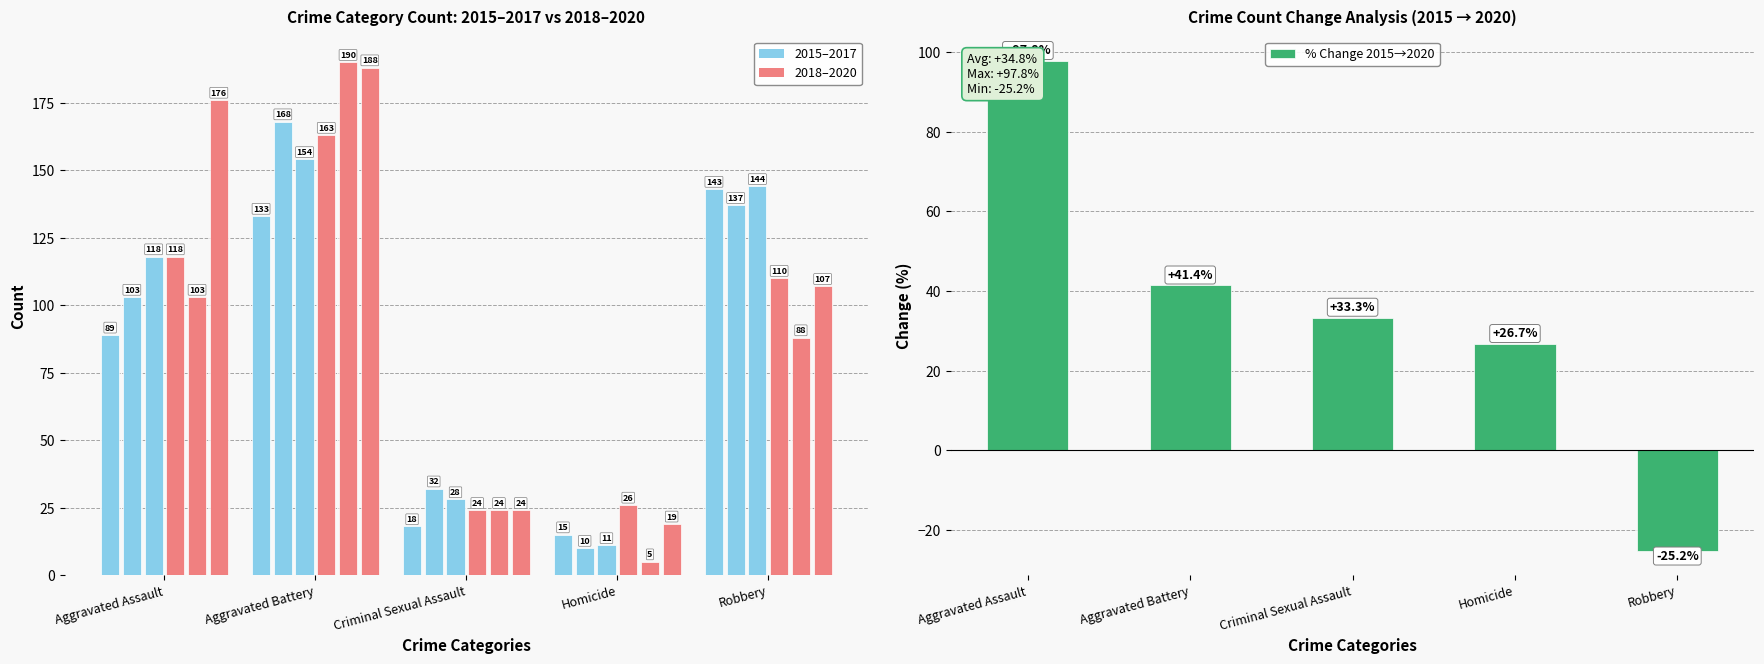

Rank the categories by value from lowest to highest.

Robbery, Homicide, Criminal Sexual Assault, Aggravated Battery, Aggravated Assault